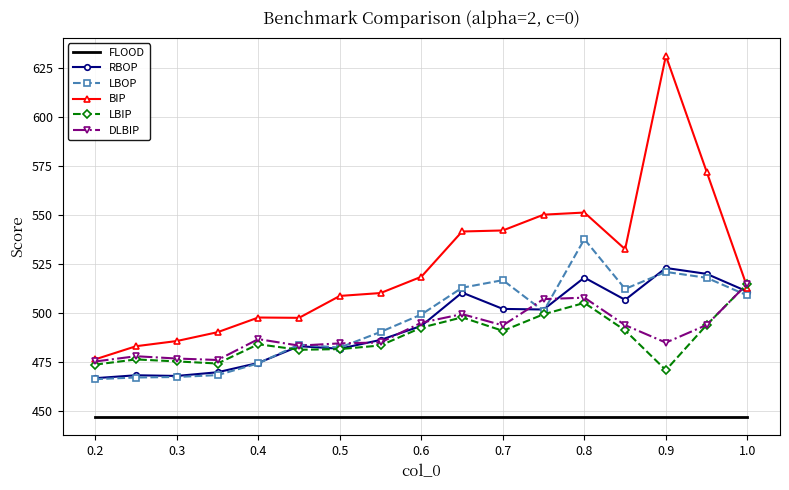

What is the smallest value displayed?

447.0